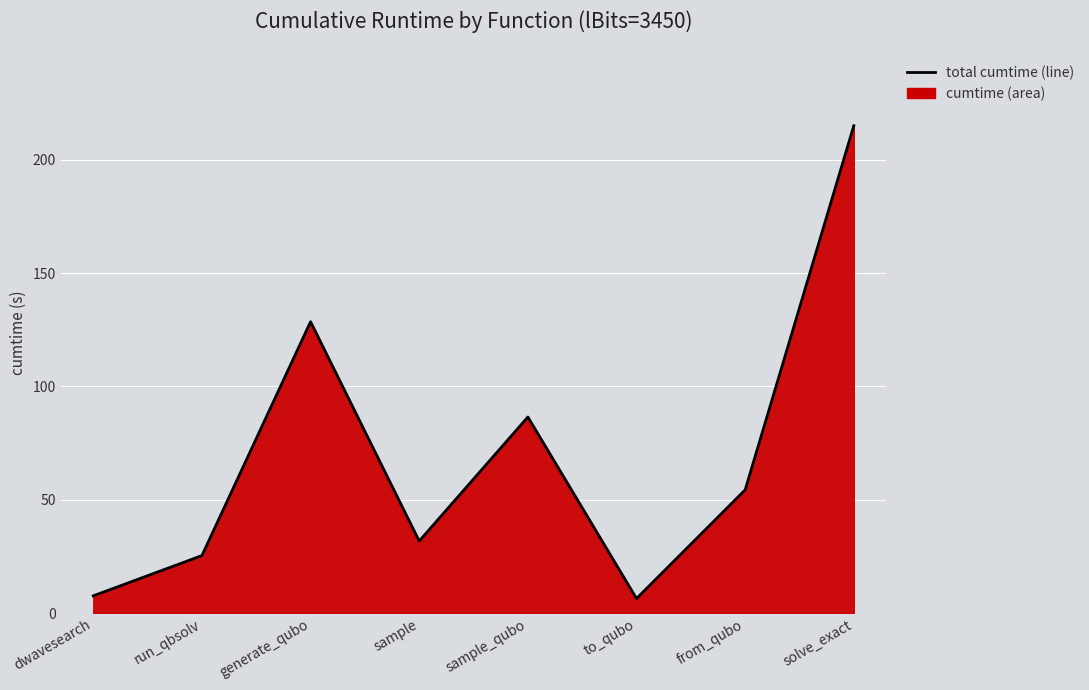

Rank the categories by value from lowest to highest.

to_qubo, dwavesearch, run_qbsolv, sample, from_qubo, sample_qubo, generate_qubo, solve_exact